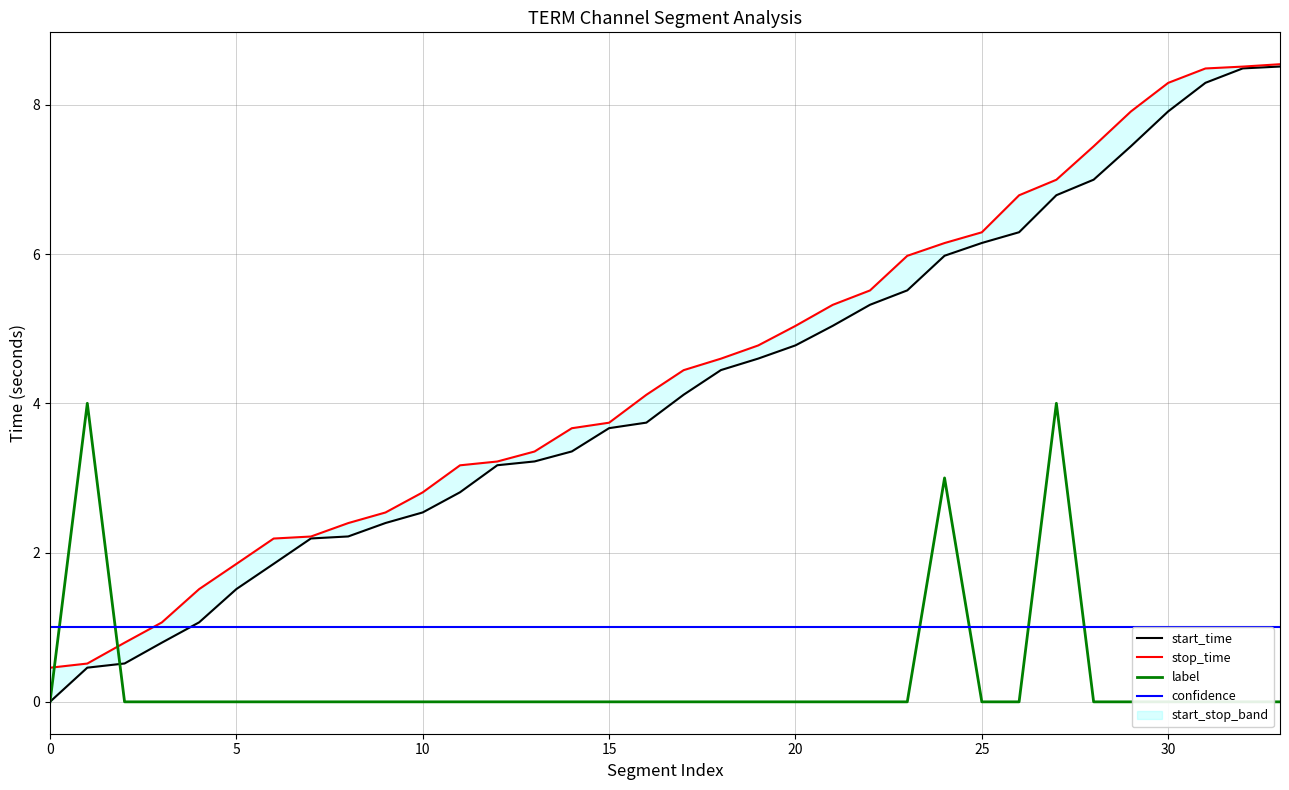

Between 17 and 33, which series saw the biggest shift?

start_time